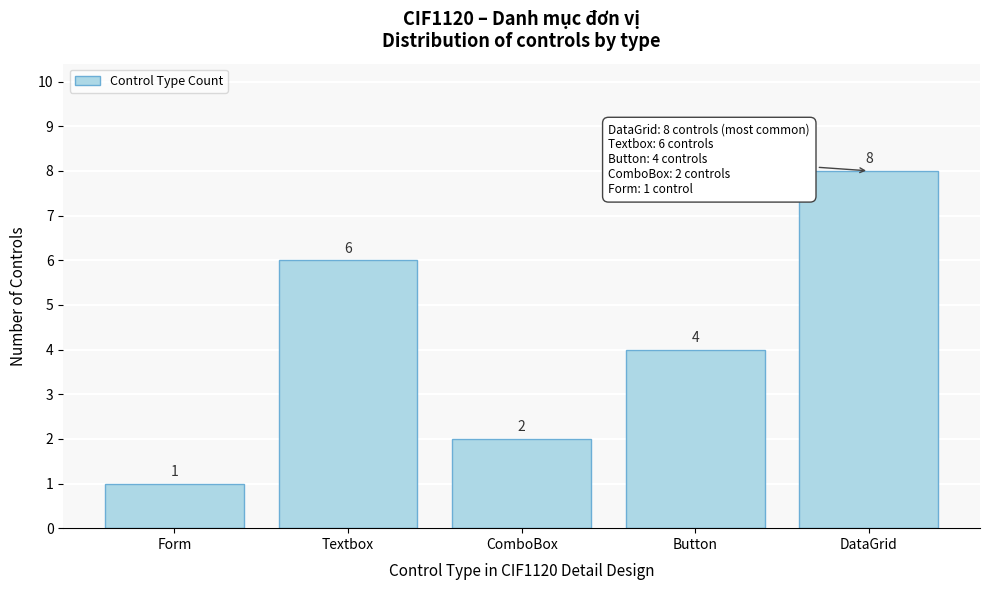

Reading left to right, extract all data points from this chart.

Form=1	Textbox=6	ComboBox=2	Button=4	DataGrid=8